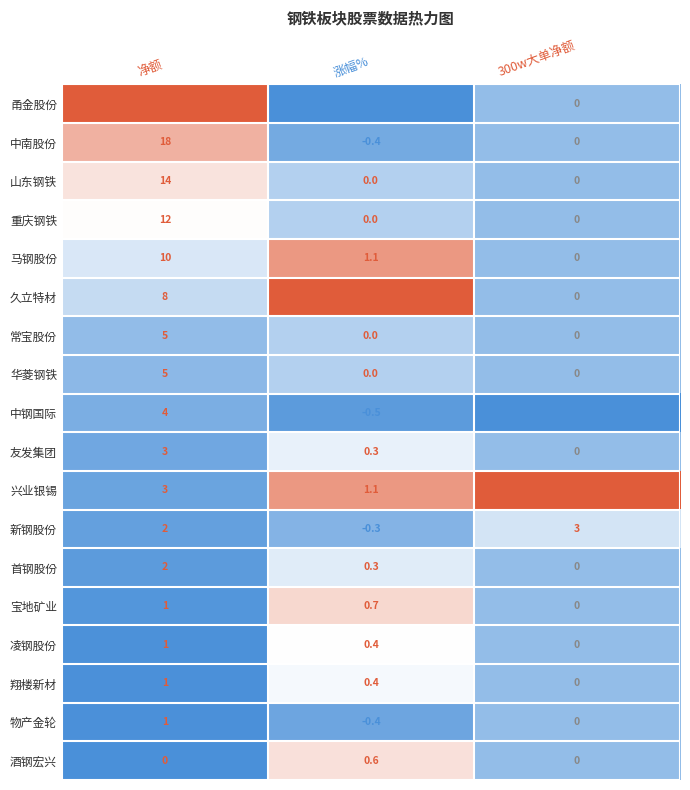

How many distinct data groups are displayed?

18